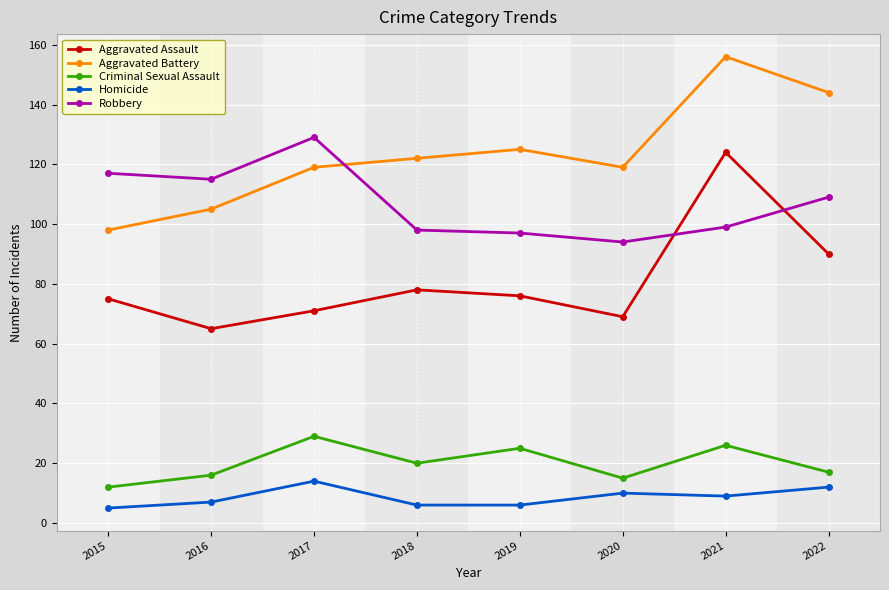

How many data points in Aggravated Assault are less than 76?

4